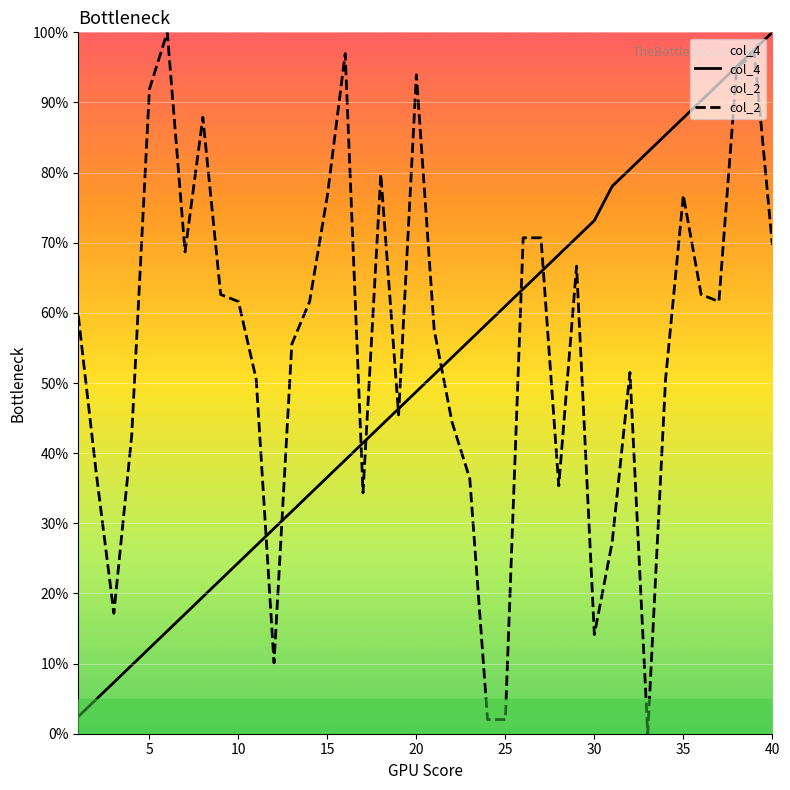

True or false: the data has more than 2 interior local peaks.

False